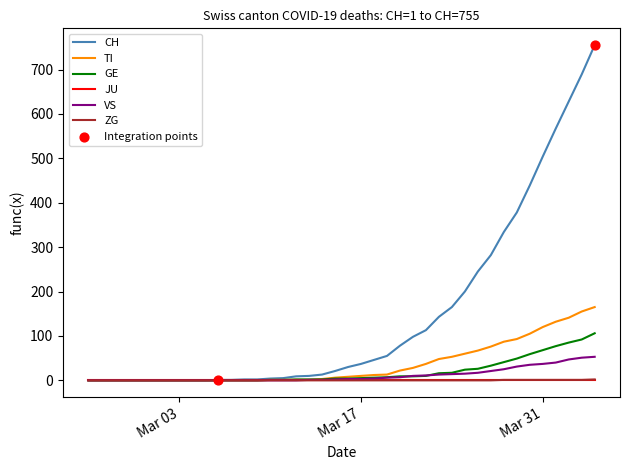

Which series has the largest total across all categories?

CH